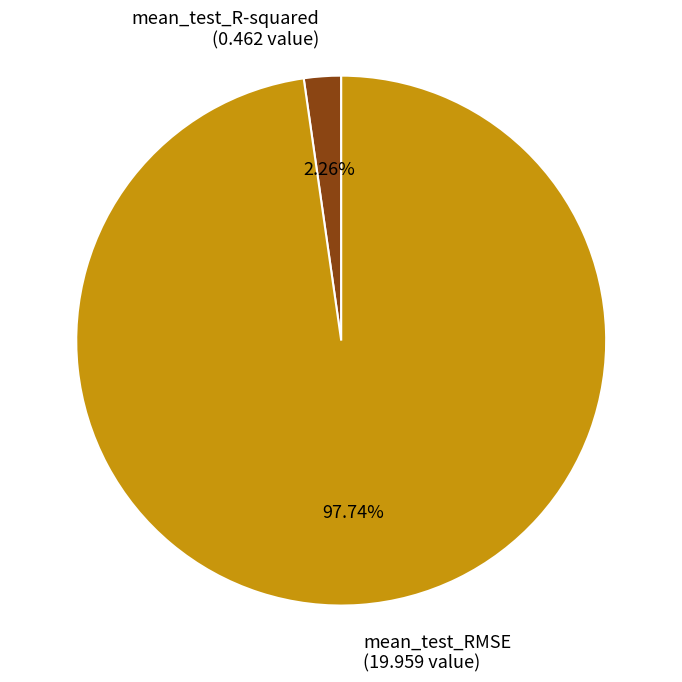

To the nearest percent, what is the difference between the largest and smallest slice percentages?

95%